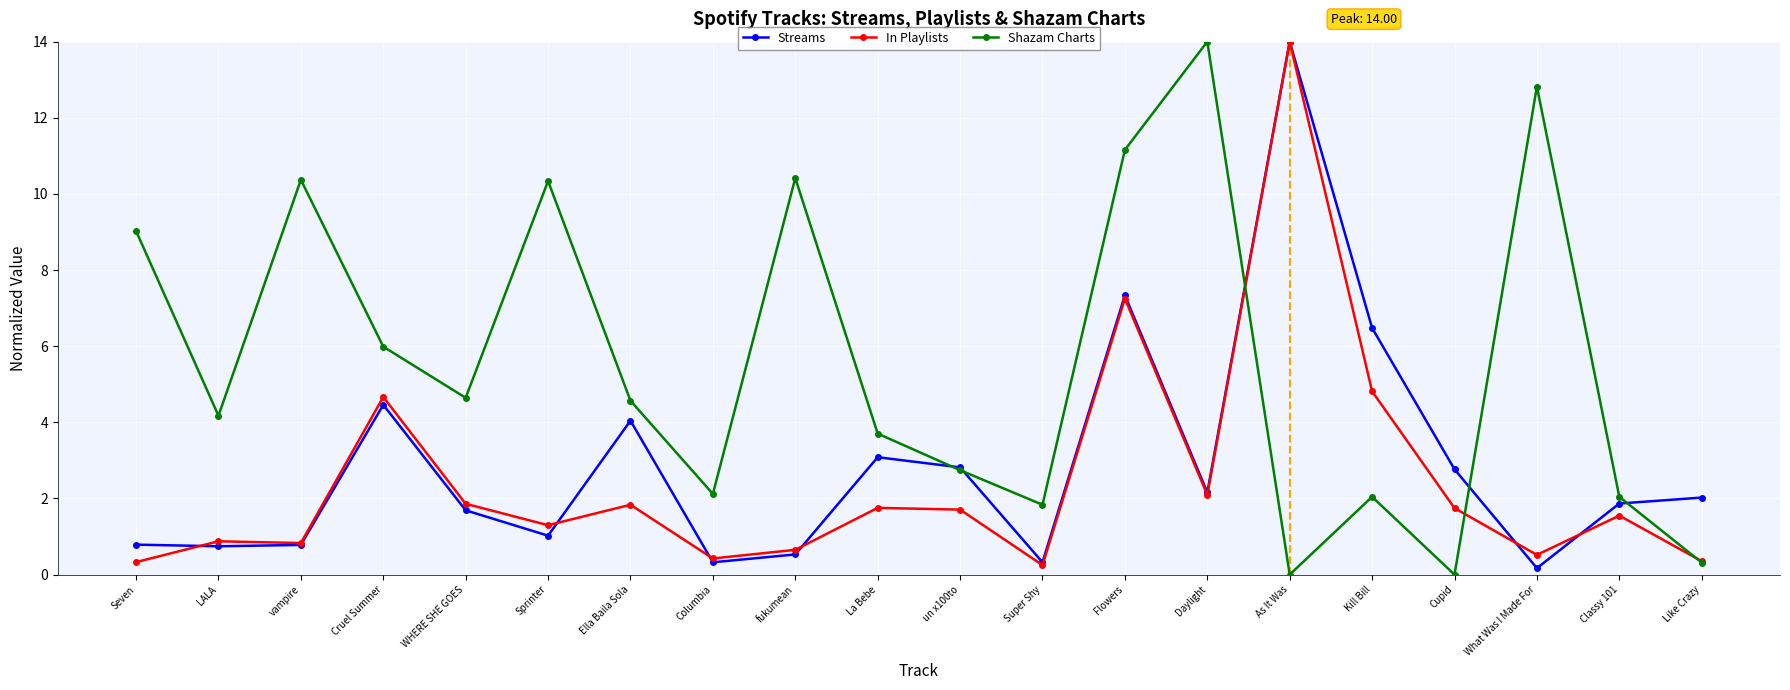

In Streams, how many points are lower than both neighbors (excluding endpoints)?

6